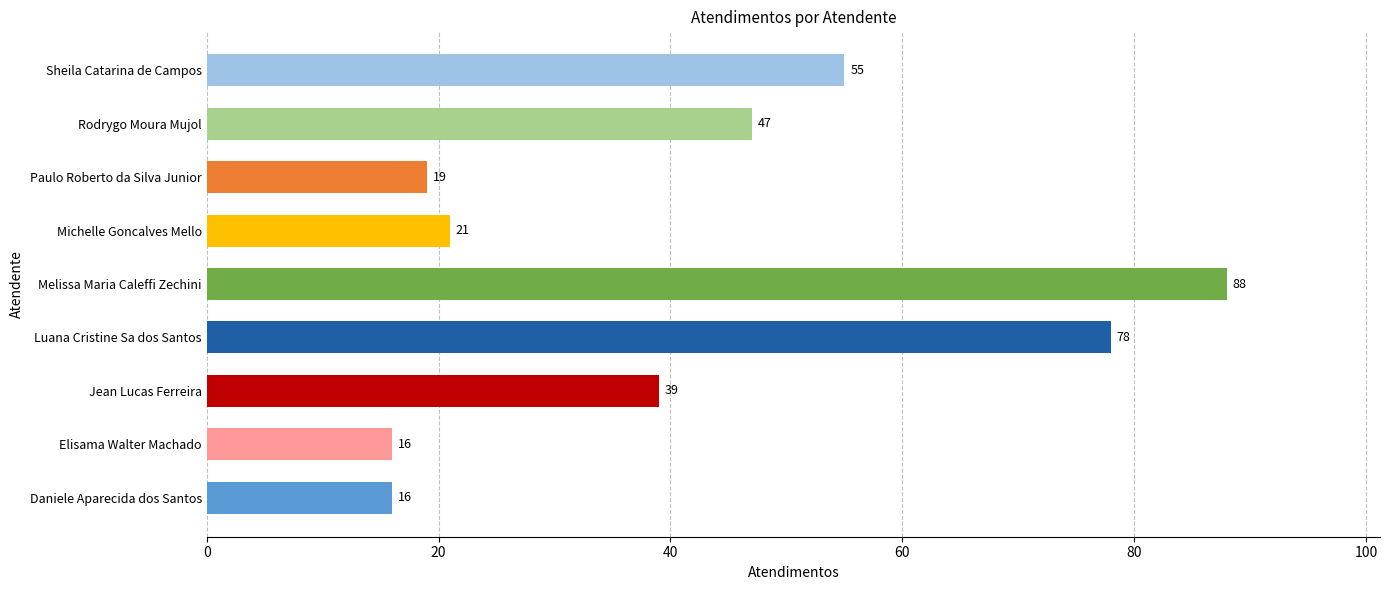

Is it true that the value at Melissa Maria Caleffi Zechini is 126?

False